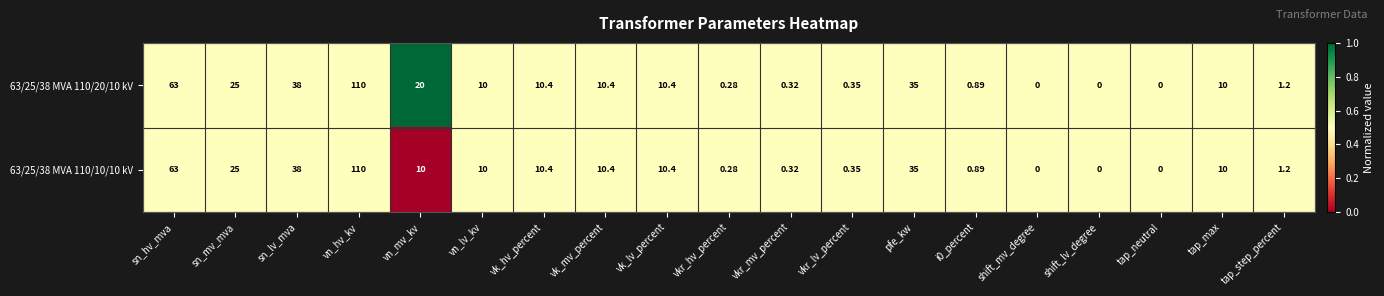

At which category does the chart reach its peak across all series?

vn_hv_kv